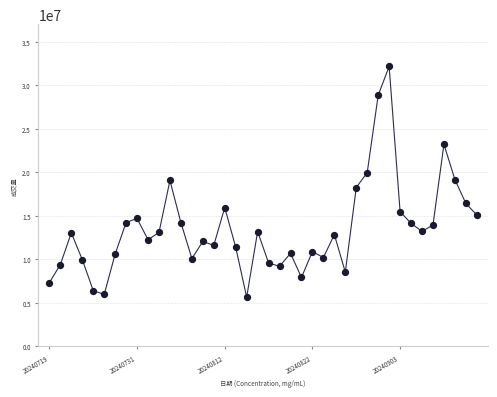

What is the range of Y values (max minus min)?

26511600